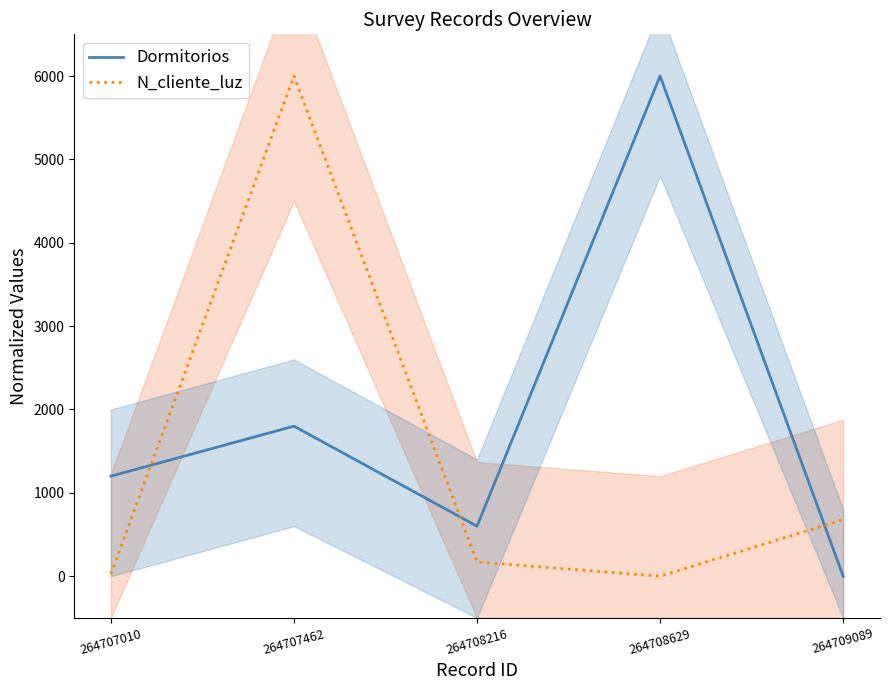

Rank the series by their maximum value, from lowest to highest.

Dormitorios, N_cliente_luz